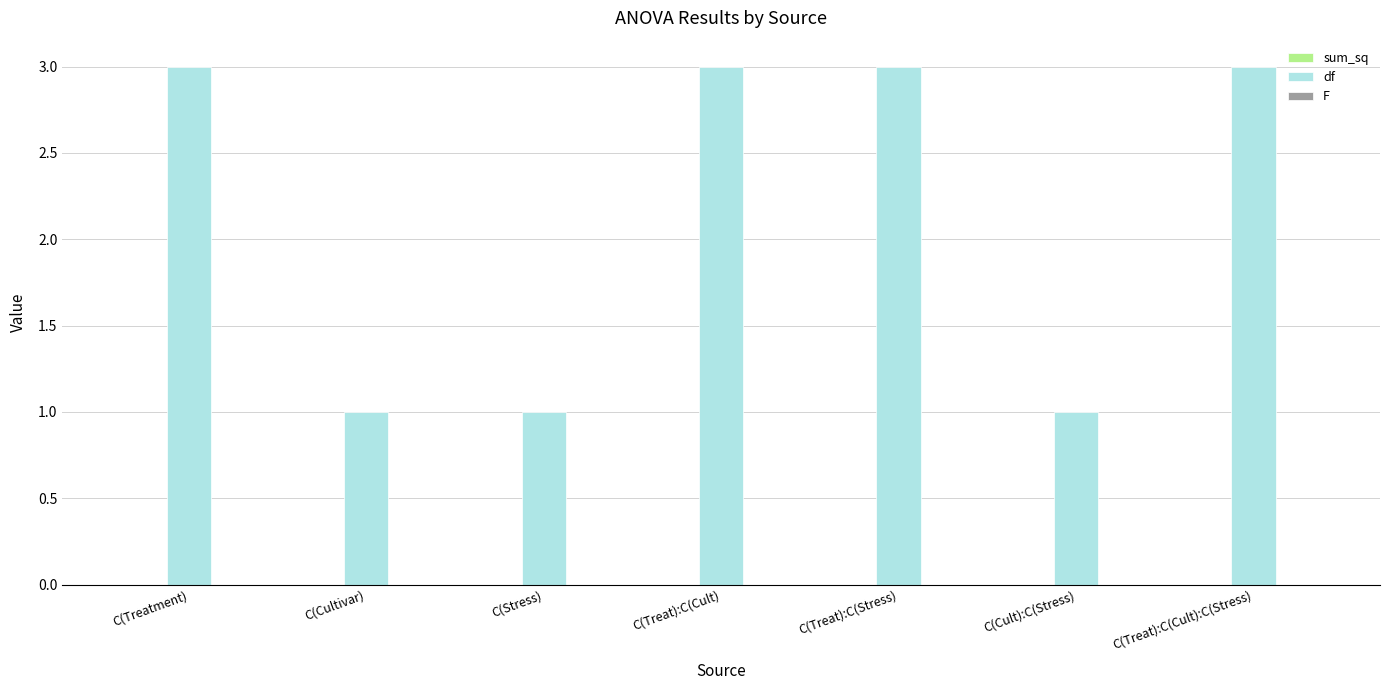

Which series has the largest range (max minus min)?

df